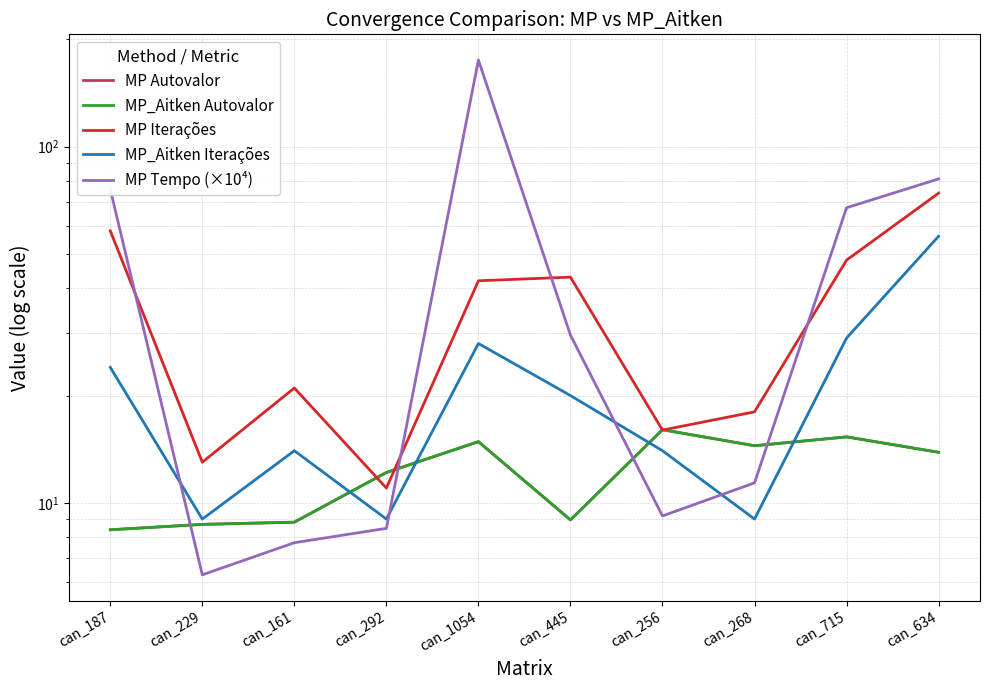

How many lines are shown in the chart?

5